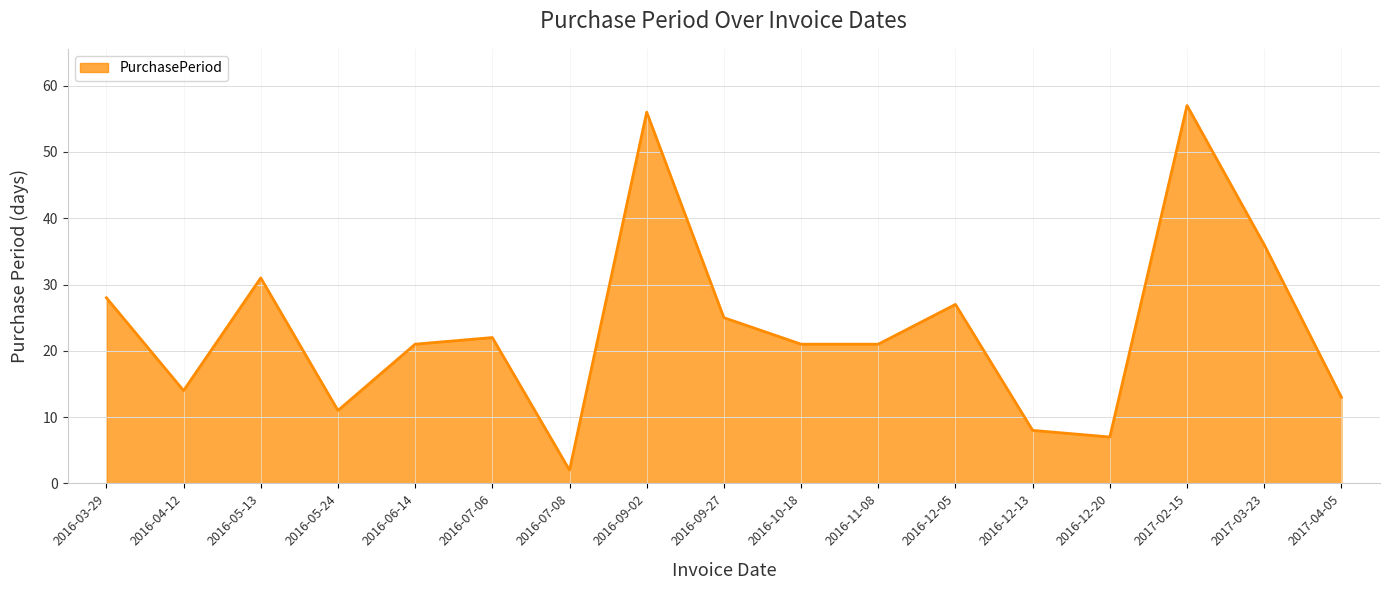

What value does the data have at 2016-05-13?

31